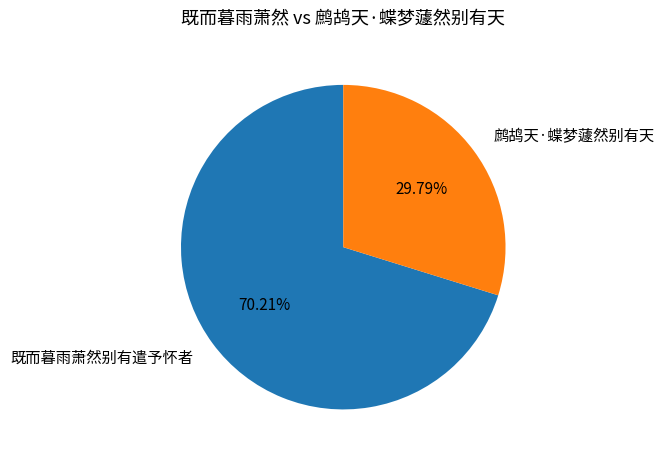

True or false: 鹧鸪天·蝶梦蘧然别有天 accounts for 37% of the total.

False